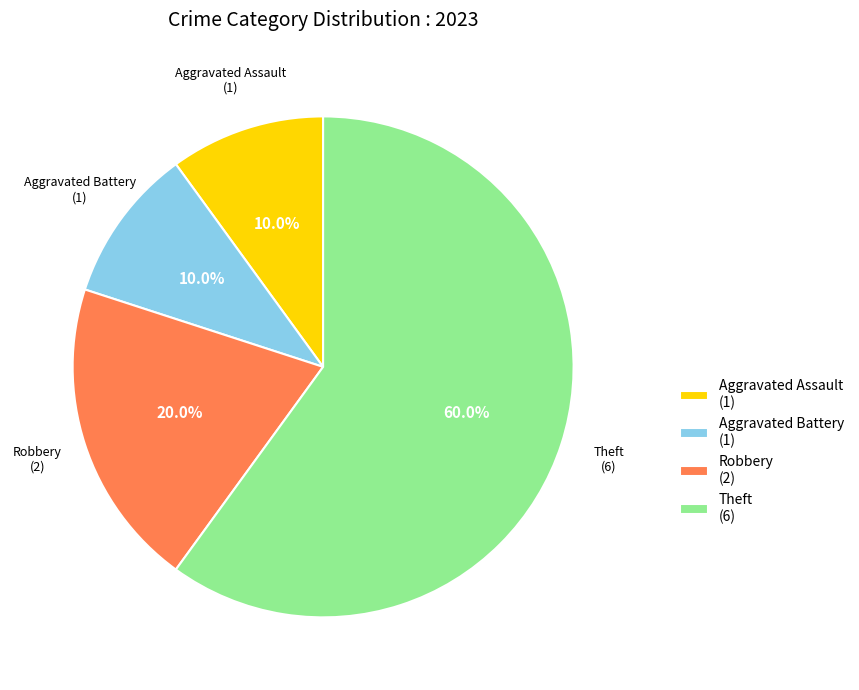

To the nearest percent, what is the difference between the largest and smallest slice percentages?

50%